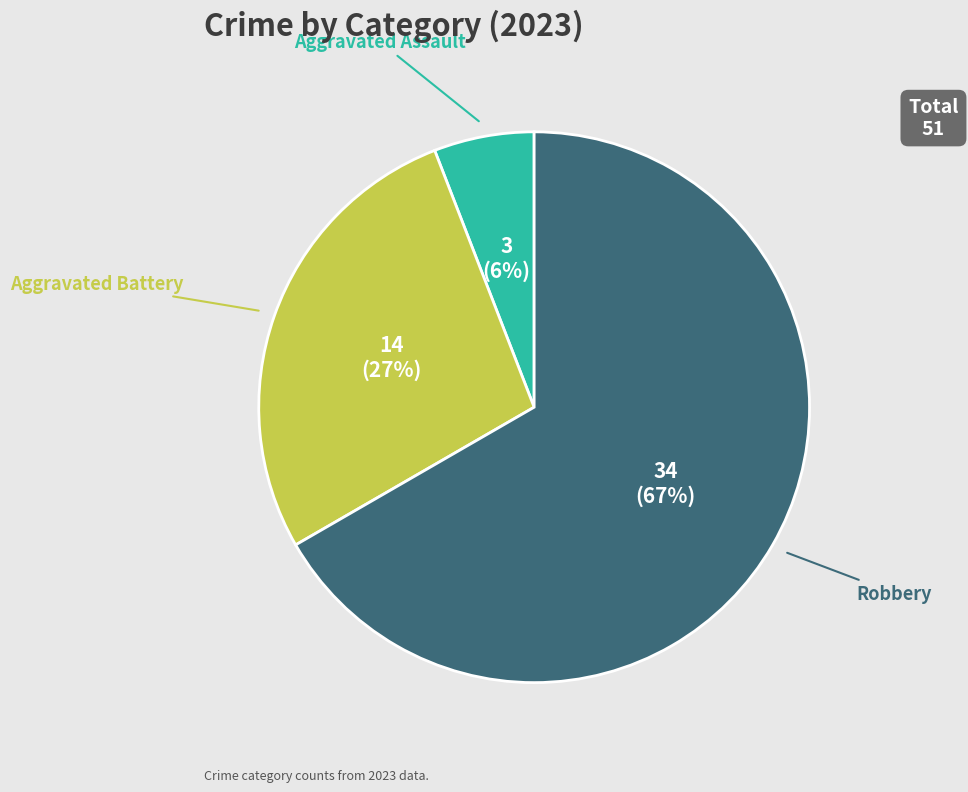

How many slices are in this pie chart?

3